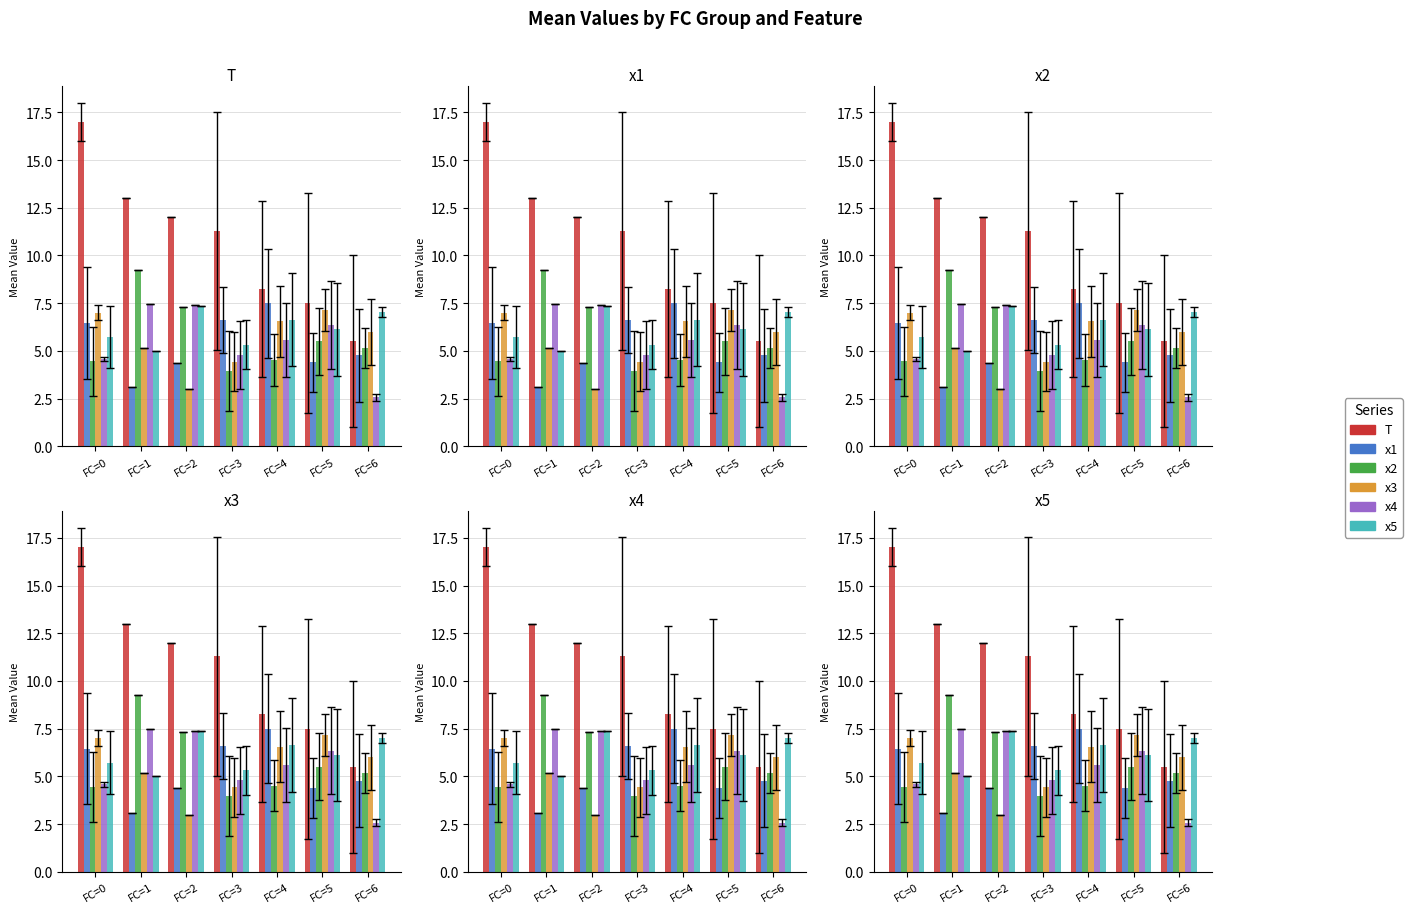

What is the value of the x2 bar at the 6th from the left?

5.5